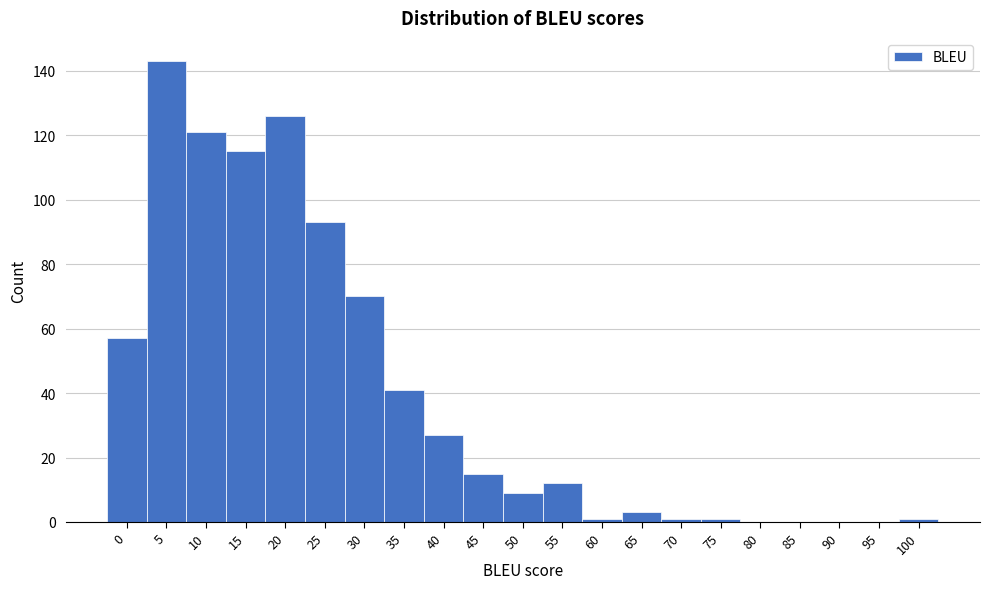

Which range on the x-axis has the tallest bar?

2.5 to 7.5